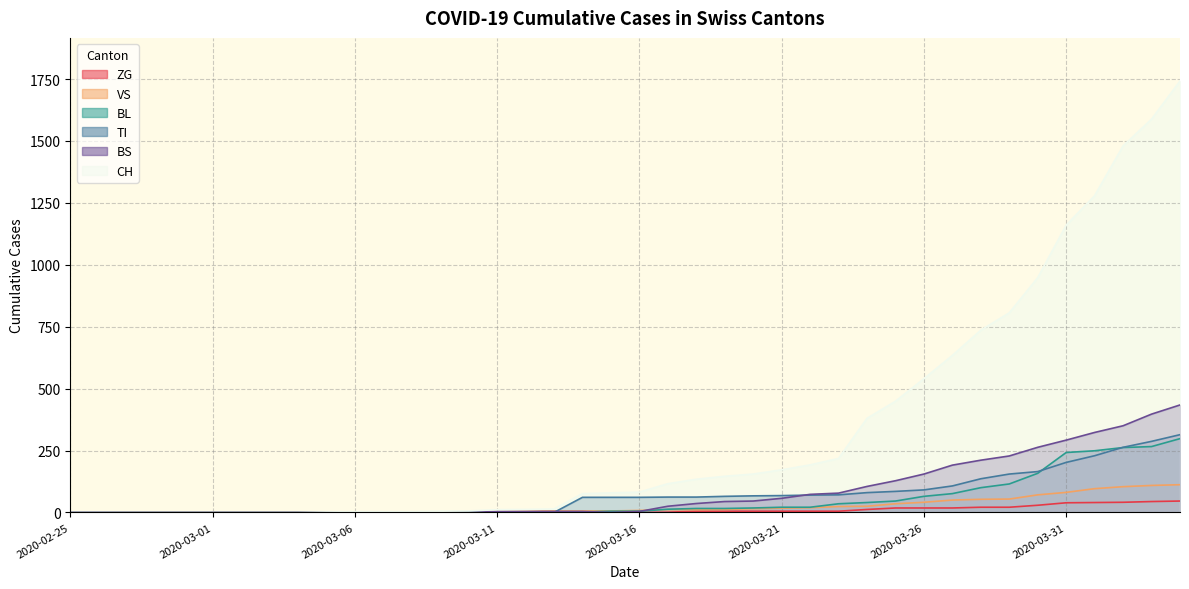

Where does the VS series first go above 8?

2020-03-17